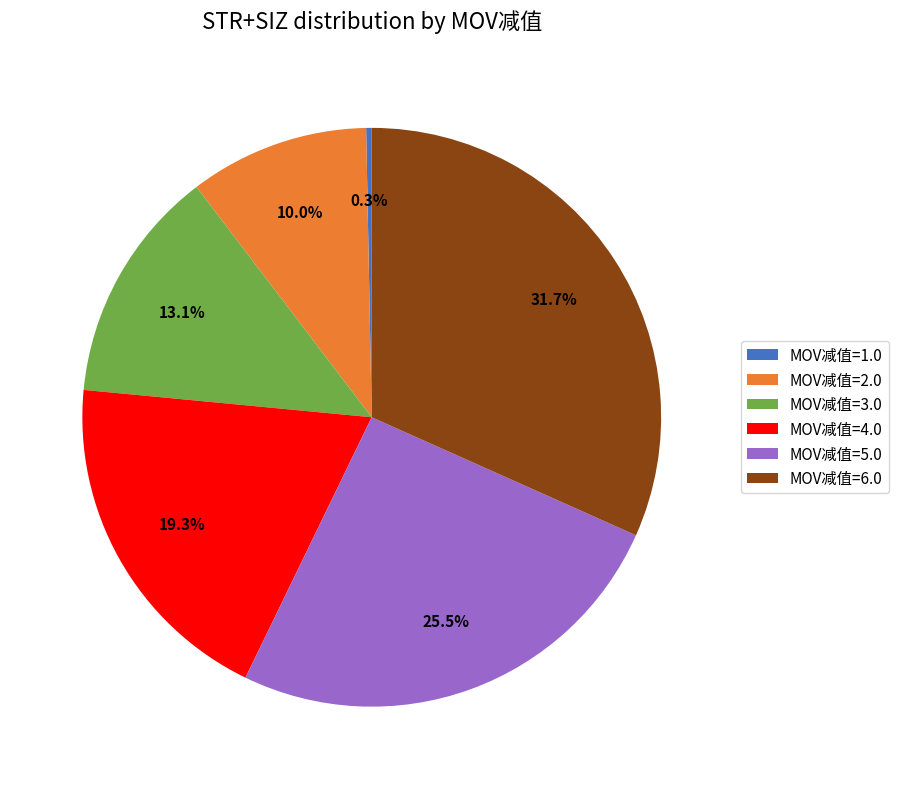

Rank the categories by value from highest to lowest.

MOV减值=6.0, MOV减值=5.0, MOV减值=4.0, MOV减值=3.0, MOV减值=2.0, MOV减值=1.0